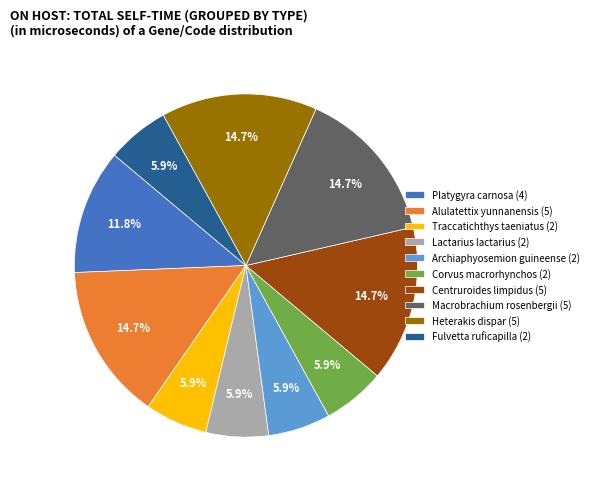

Between Lactarius lactarius and Platygyra carnosa, which is larger?

Platygyra carnosa